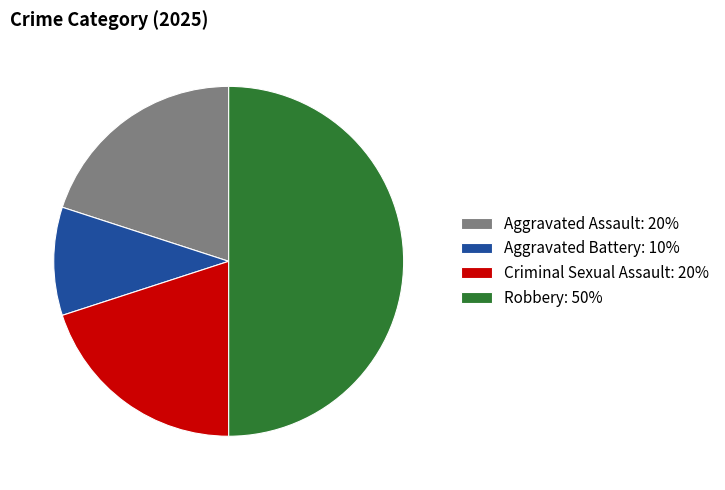

What is the ratio of the value at Criminal Sexual Assault: 20% to the value at Aggravated Battery: 10%?

2.0